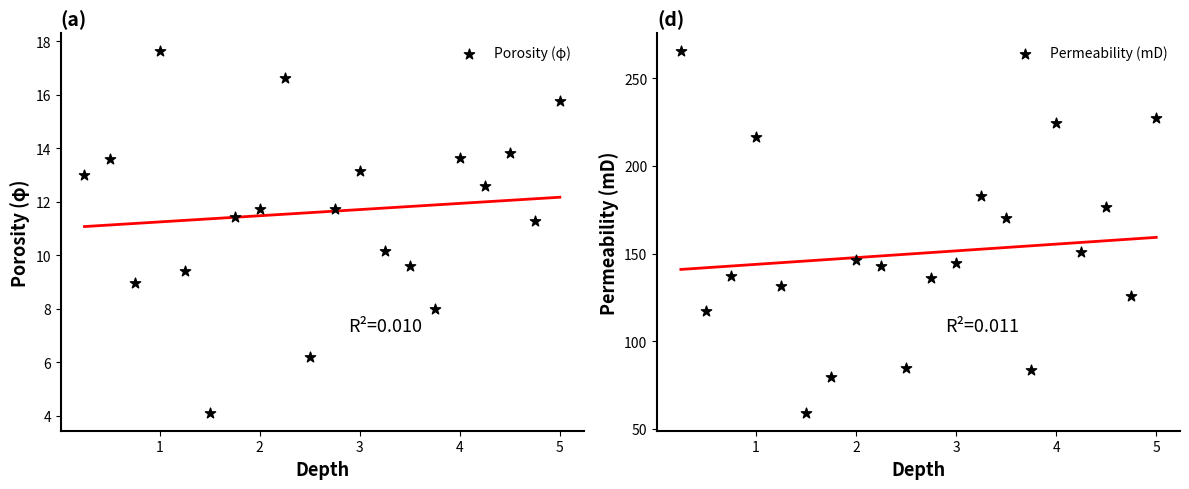

Which series reaches the minimum Y coordinate?

Porosity (φ)